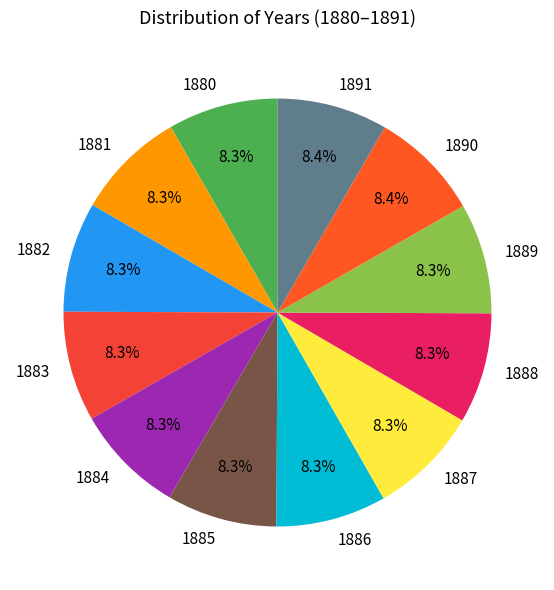

What percentage is NOT represented by 1889?

91.7%